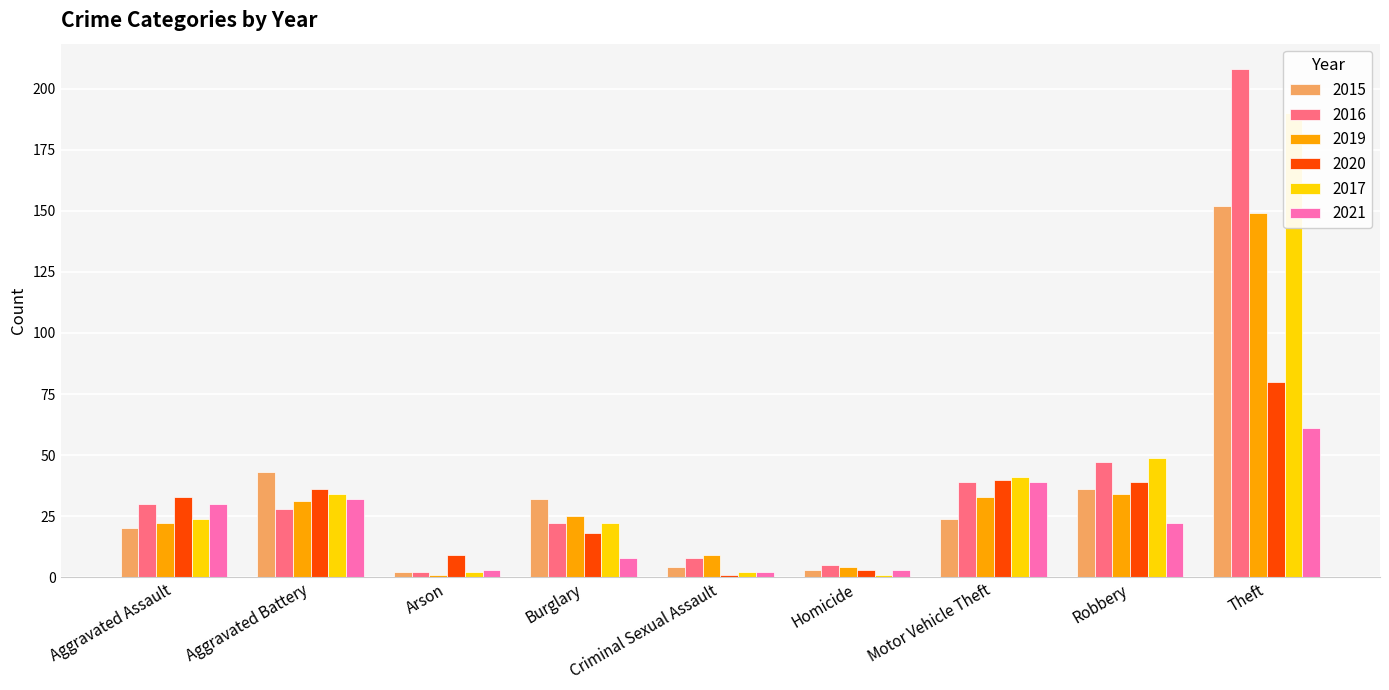

Reading left to right, transcribe all the data shown in this chart.

2015: Aggravated Assault=20	Aggravated Battery=43	Arson=2	Burglary=32	Criminal Sexual Assault=4	Homicide=3	Motor Vehicle Theft=24	Robbery=36	Theft=152
2016: Aggravated Assault=30	Aggravated Battery=28	Arson=2	Burglary=22	Criminal Sexual Assault=8	Homicide=5	Motor Vehicle Theft=39	Robbery=47	Theft=208
2019: Aggravated Assault=22	Aggravated Battery=31	Arson=1	Burglary=25	Criminal Sexual Assault=9	Homicide=4	Motor Vehicle Theft=33	Robbery=34	Theft=149
2020: Aggravated Assault=33	Aggravated Battery=36	Arson=9	Burglary=18	Criminal Sexual Assault=1	Homicide=3	Motor Vehicle Theft=40	Robbery=39	Theft=80
2017: Aggravated Assault=24	Aggravated Battery=34	Arson=2	Burglary=22	Criminal Sexual Assault=2	Homicide=1	Motor Vehicle Theft=41	Robbery=49	Theft=190
2021: Aggravated Assault=30	Aggravated Battery=32	Arson=3	Burglary=8	Criminal Sexual Assault=2	Homicide=3	Motor Vehicle Theft=39	Robbery=22	Theft=61